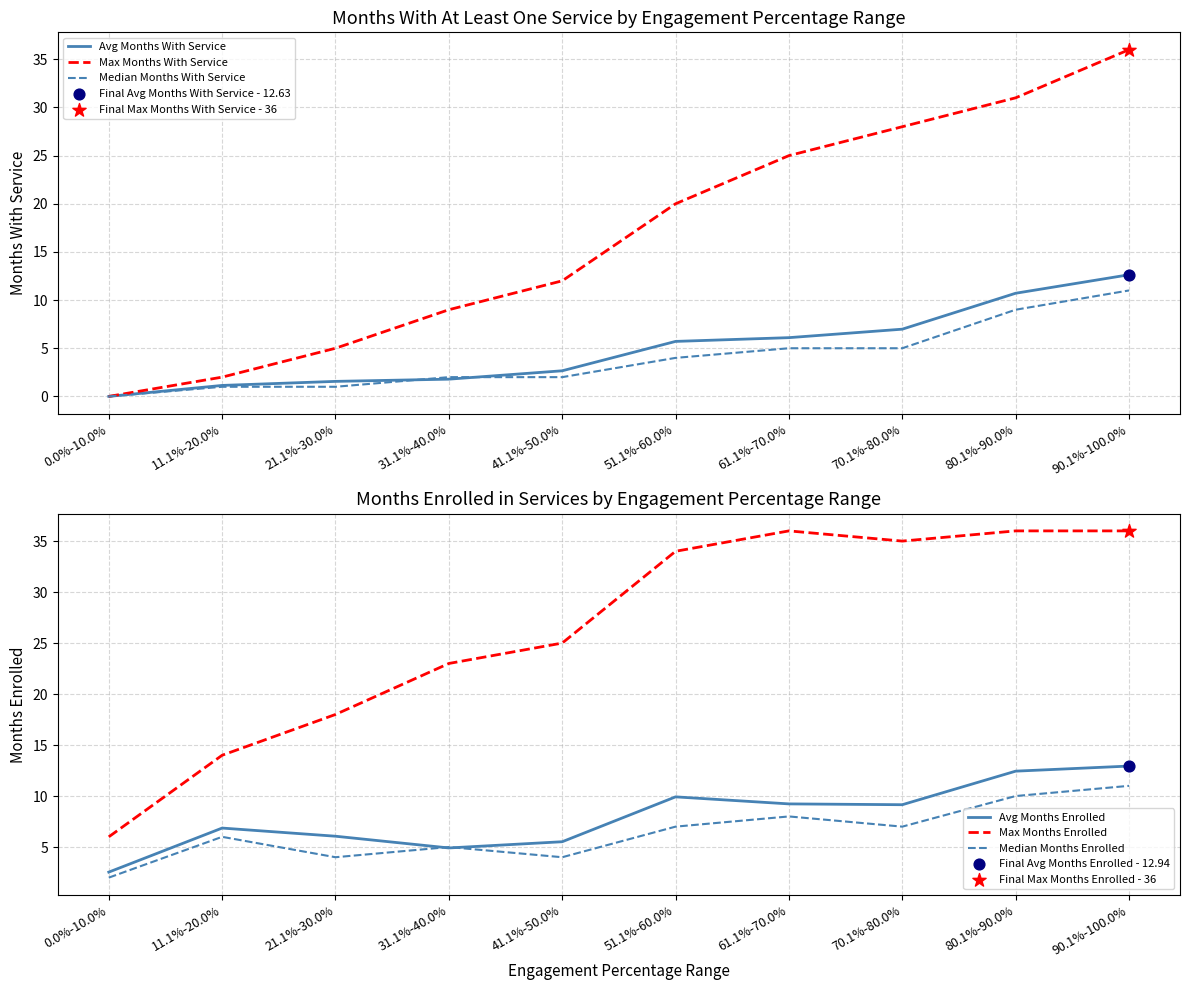

What is the total value across all series at 41.1%-50.0%?

51.2